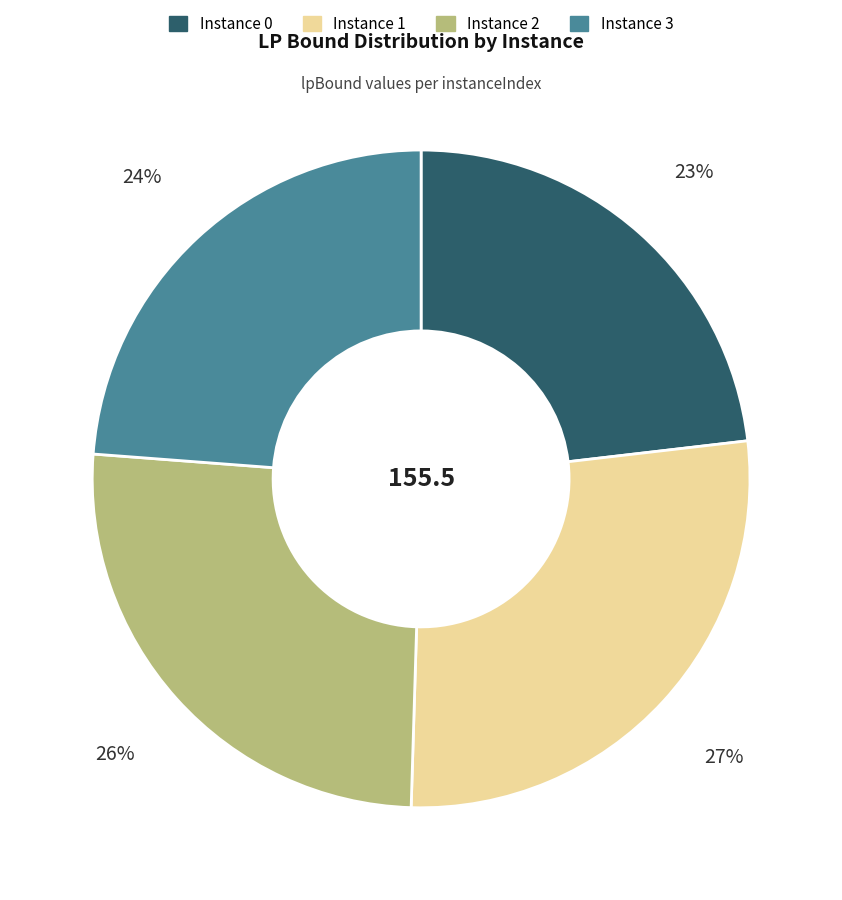

To the nearest percent, what is the difference between the largest and smallest slice percentages?

4%